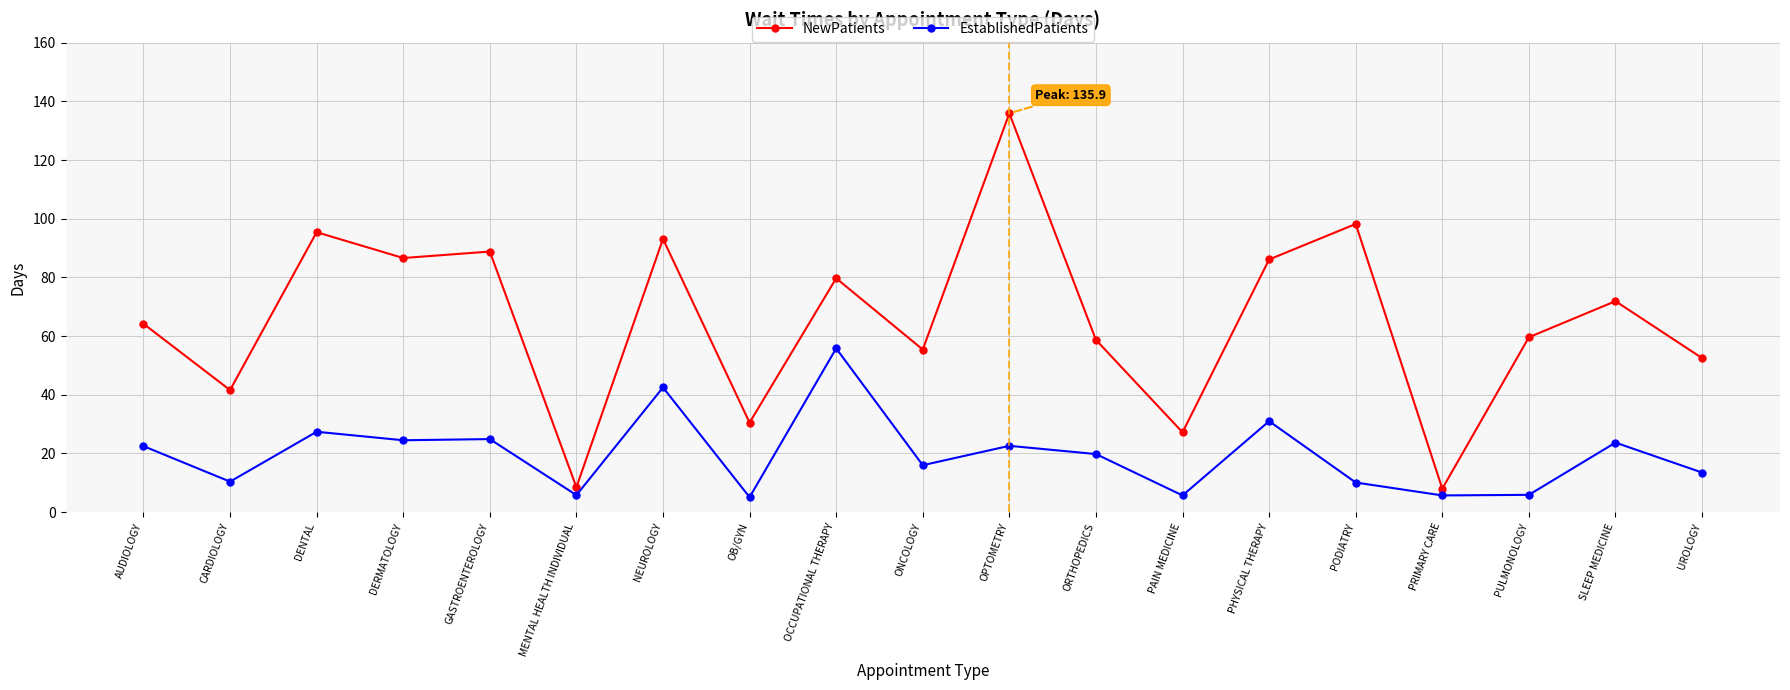

In NewPatients, how many points are higher than both neighbors (excluding endpoints)?

7